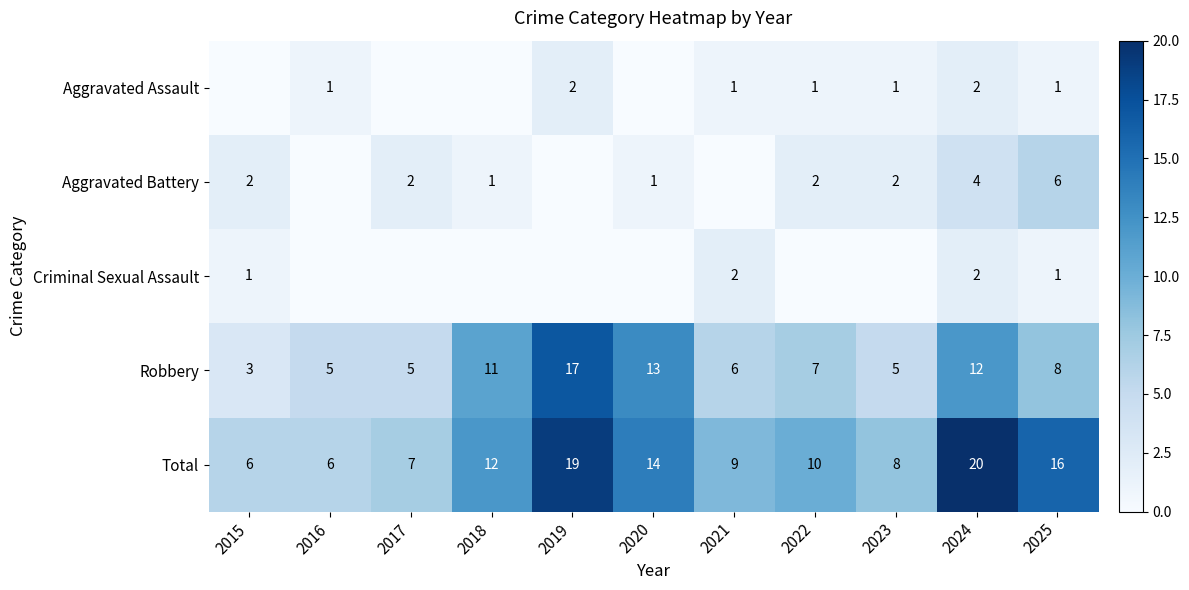

What is the sum of the Robbery values at 2020 and 2023?

18